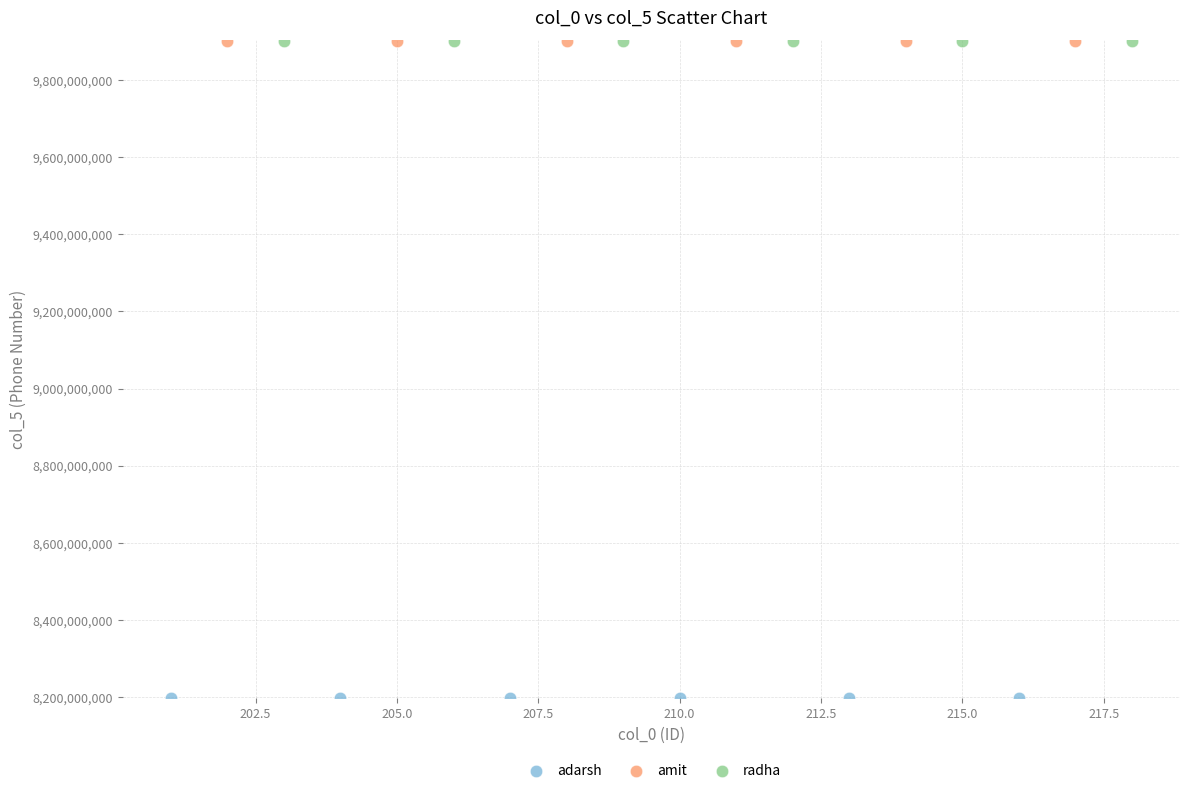

Which series reaches the minimum Y coordinate?

adarsh